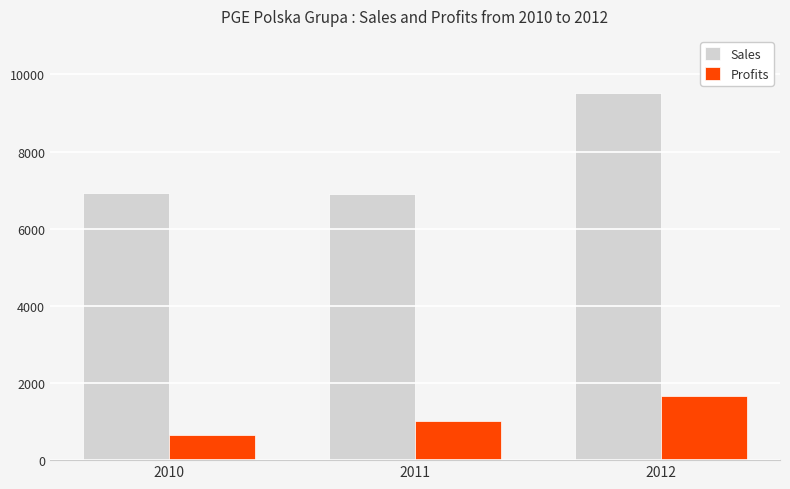

What is the smallest value displayed?

650.0